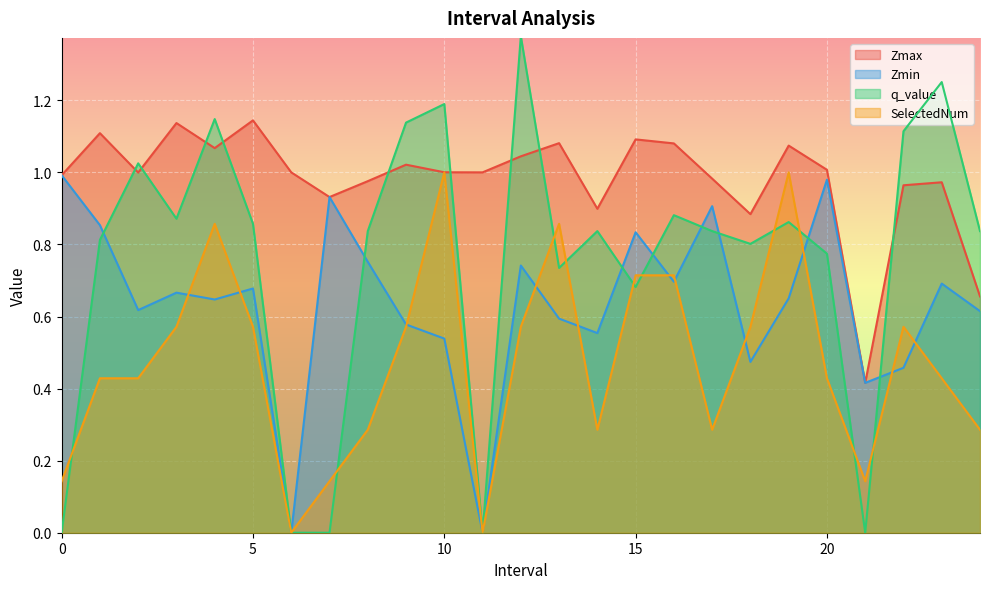

Which series has the largest range (max minus min)?

q_value